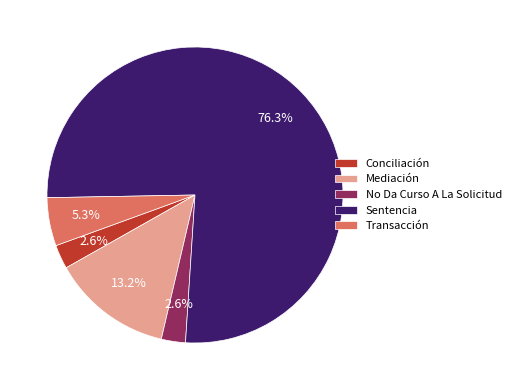

What is the largest slice in the pie chart?

Sentencia